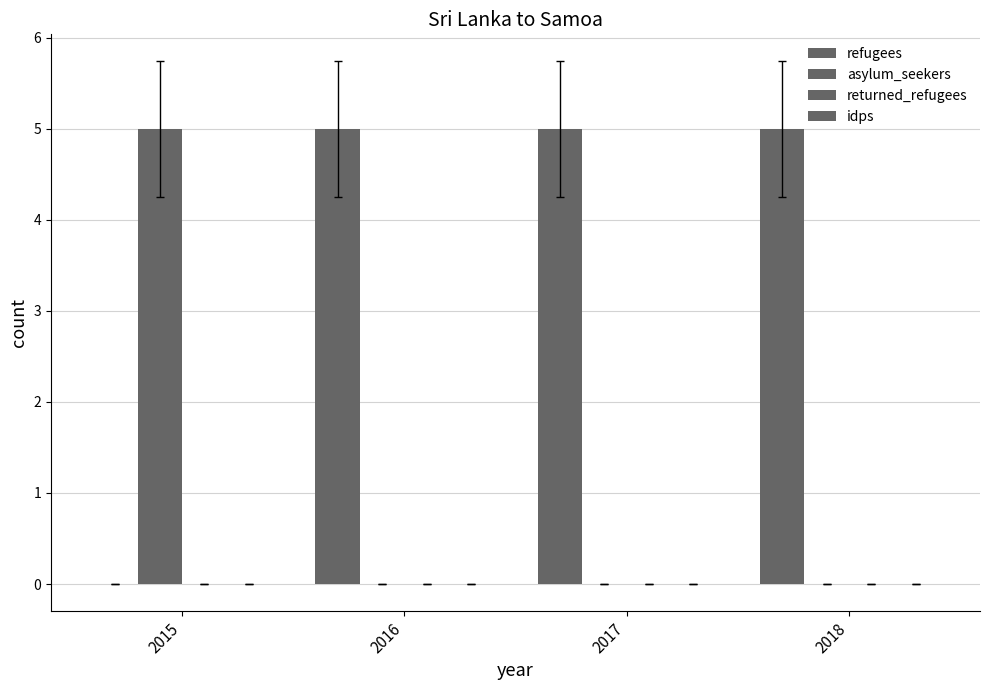

How many distinct data groups are displayed?

2